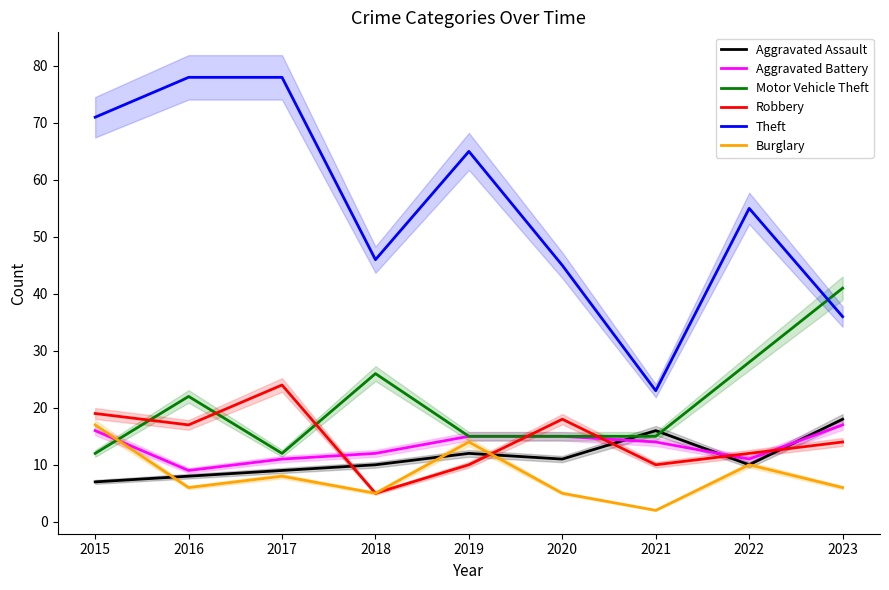

How many data points in Robbery are less than 14?

4